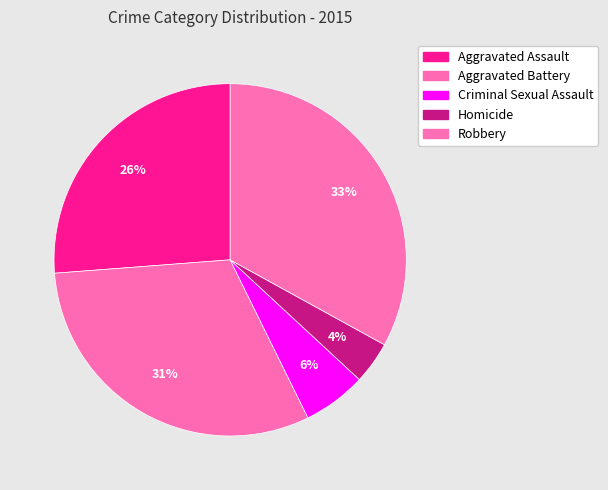

What is the ratio of the value at Criminal Sexual Assault to the value at Robbery?

0.2